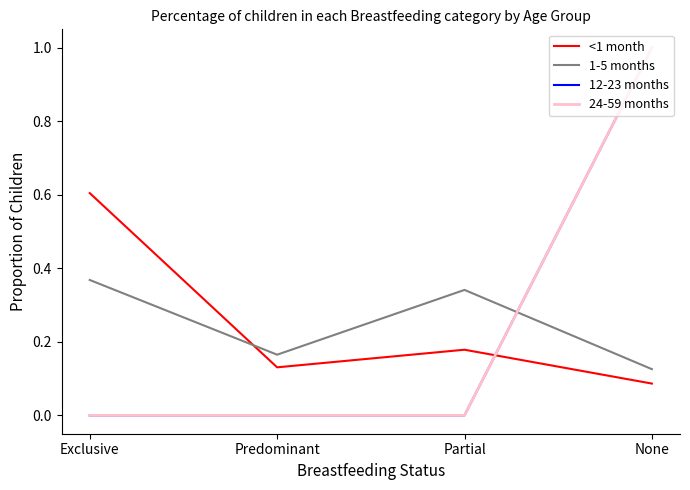

Does the chart display data point markers on the line(s)?

No